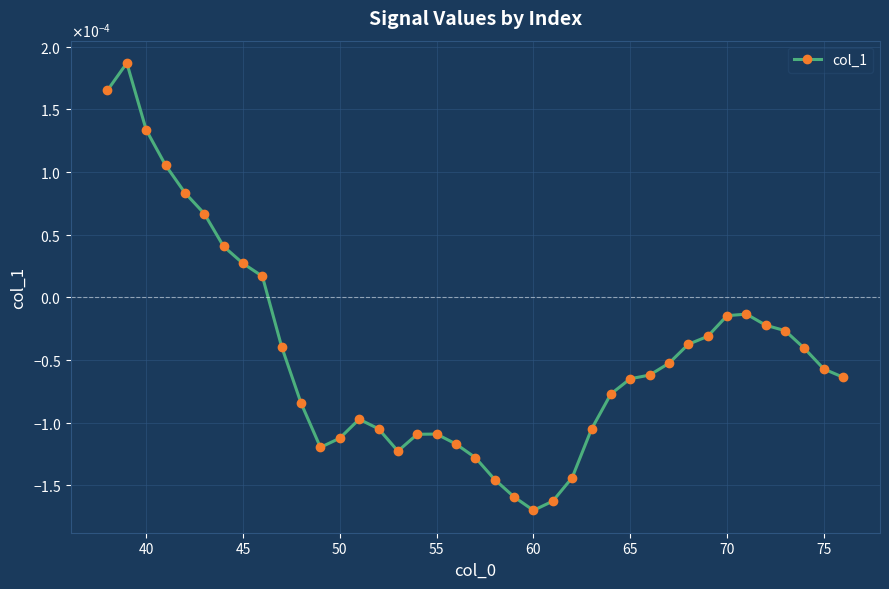

Does the chart have visible grid lines?

Yes